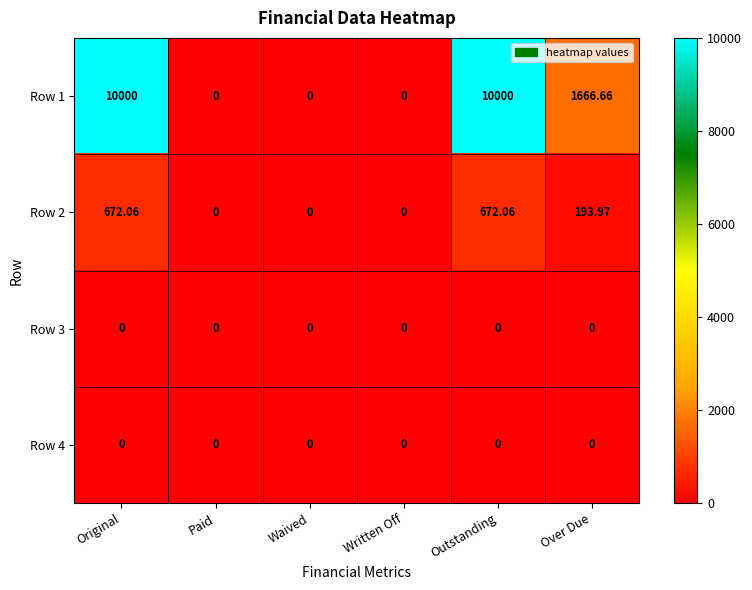

Which series has the widest spread of values?

Row 1